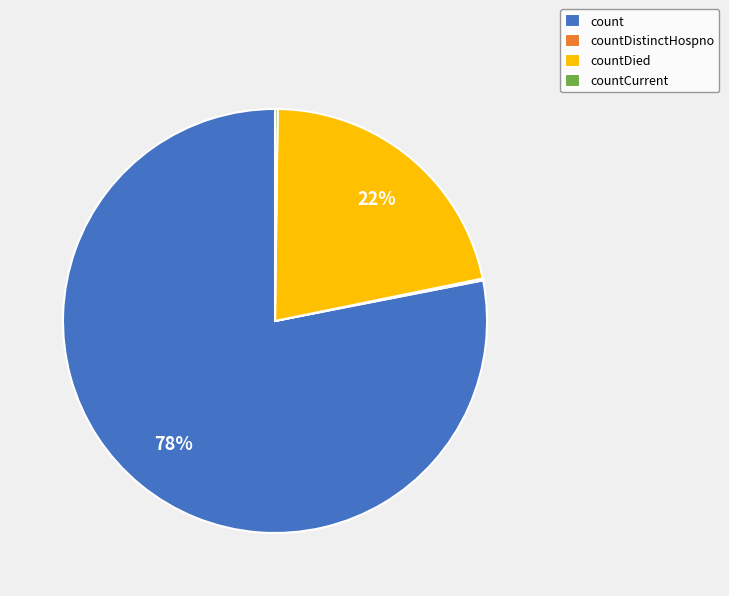

To the nearest percent, what is the average slice percentage?

25%